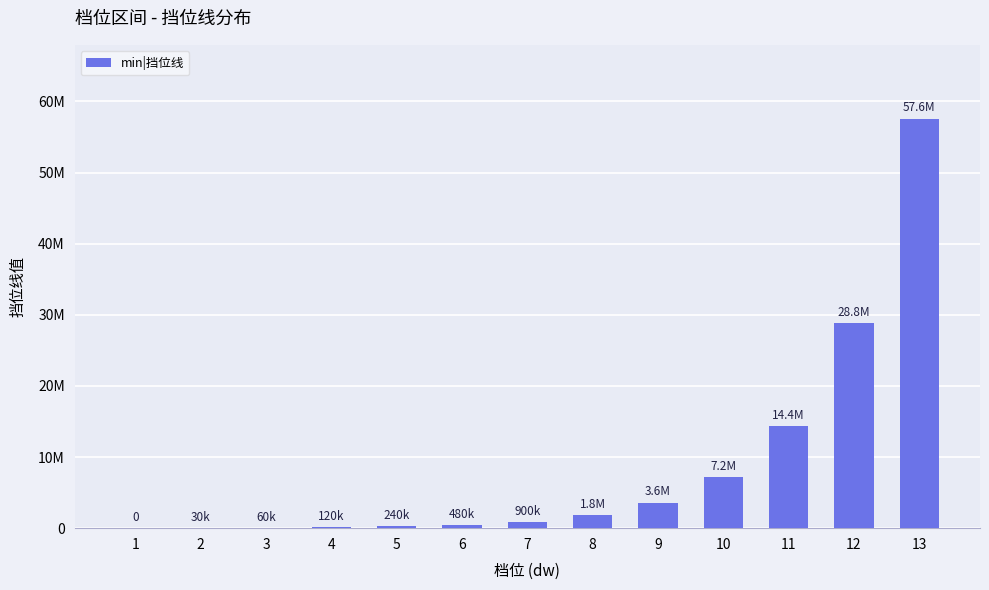

What is the ratio of the value at 2 to the value at 5?

0.1